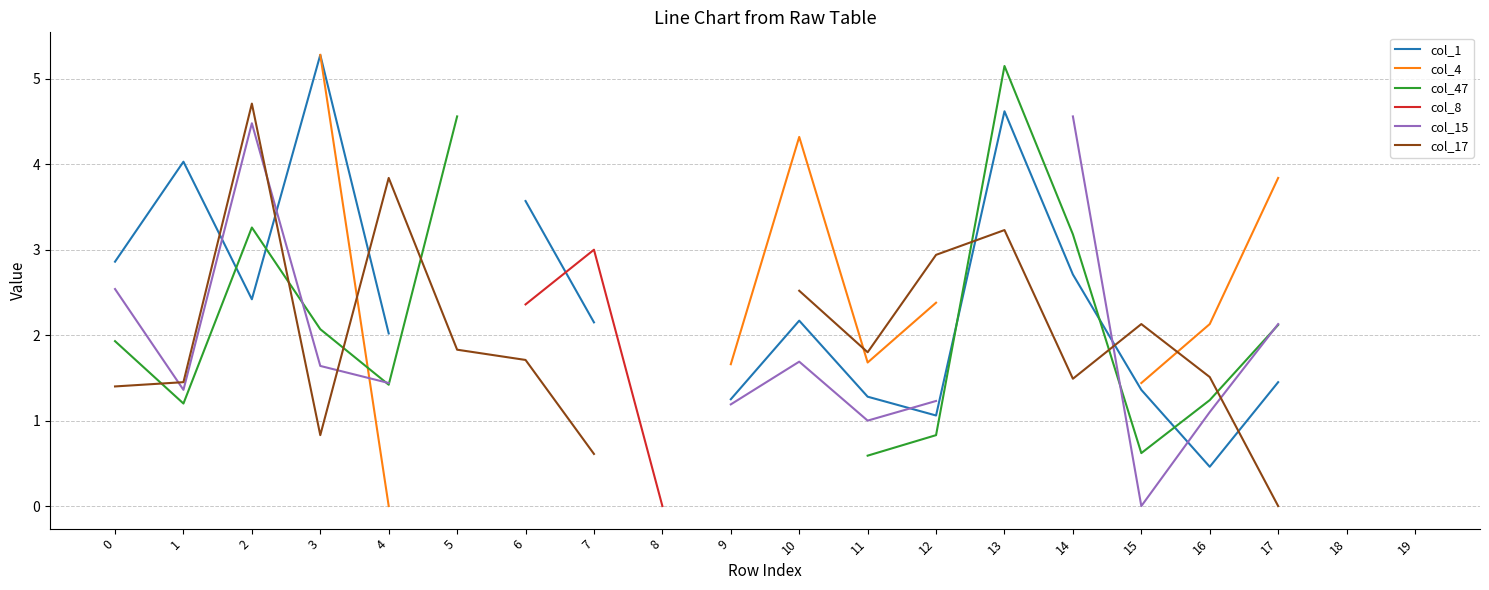

What are all the series names shown in the legend?

col_1, col_4, col_47, col_8, col_15, col_17